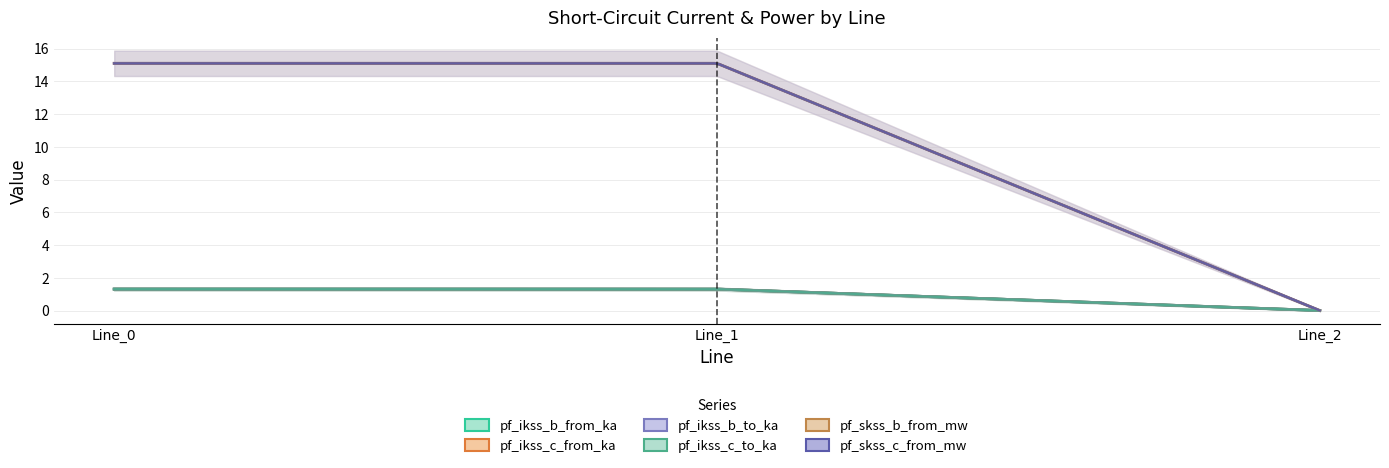

Between Line_0 and Line_2, which series saw the biggest shift?

pf_skss_b_from_mw